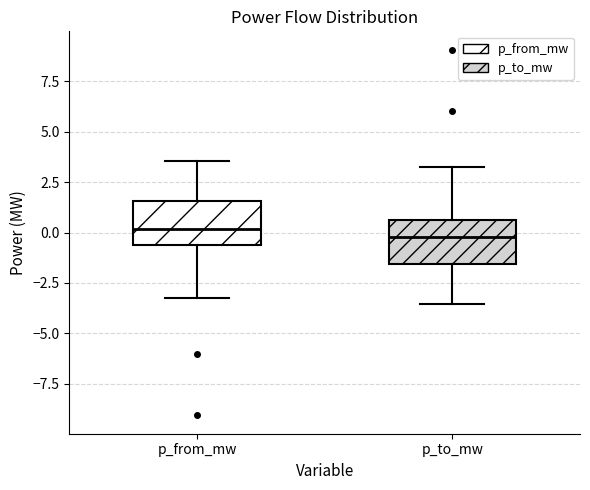

Reading left to right, read every box against the y-axis: the position of its median line, the range the box covers, and the ends of its whiskers. The values are not printed on the chart, so give them approximately, as read against the axis.

p_from_mw: median 0.0, box -0.5 to 1.5, whiskers -3.0 to 3.5
p_to_mw: median 0.0, box -1.5 to 0.5, whiskers -3.5 to 3.5